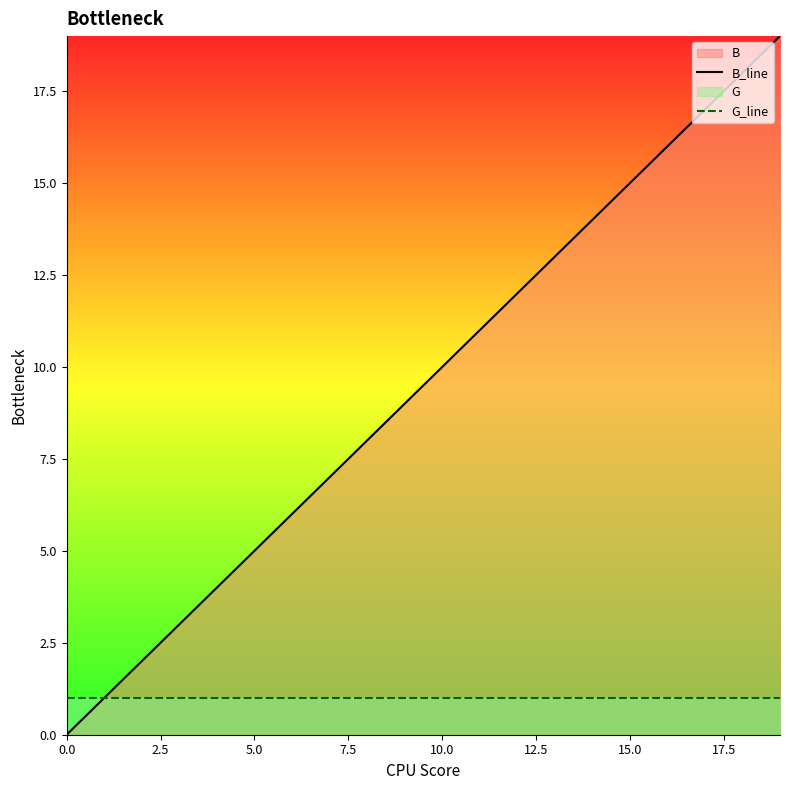

What is the value of the G_line point at the 17th from the left?

1